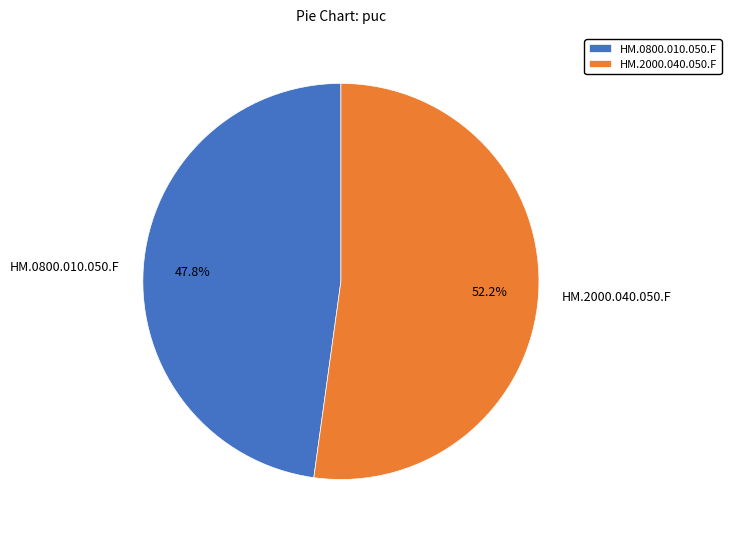

What portion of the pie excludes HM.2000.040.050.F?

47.8%